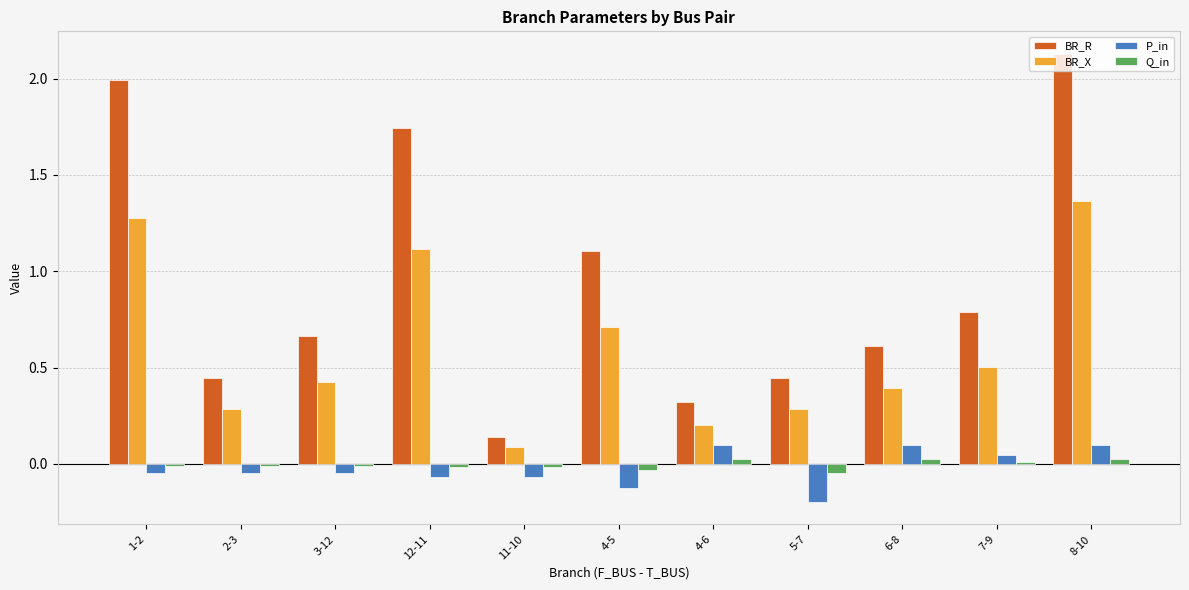

The value of Q_in at 2-3 is -0.0. True or false?

True